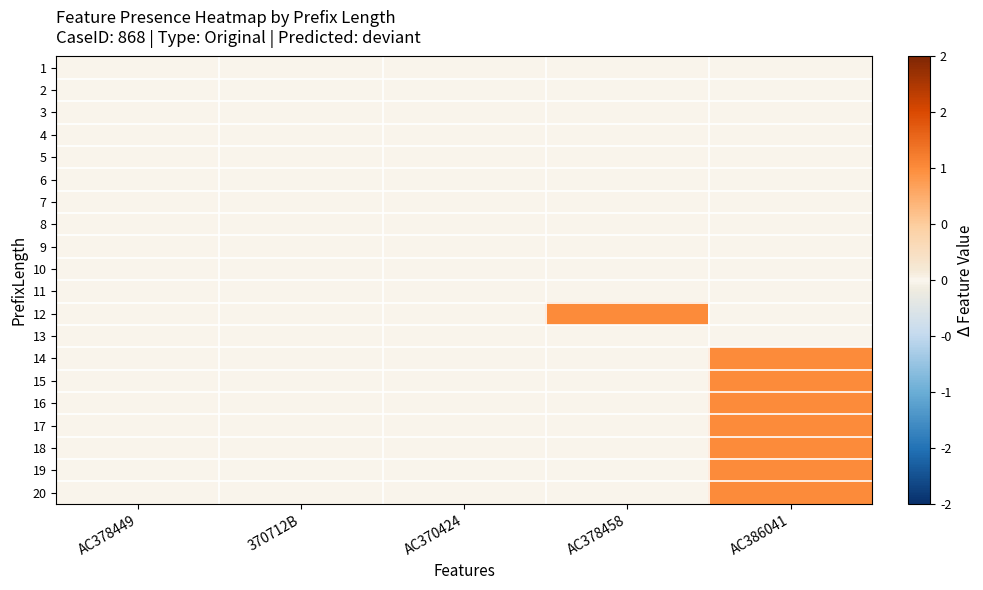

What is the spread (max minus min) of values at AC386041?

1